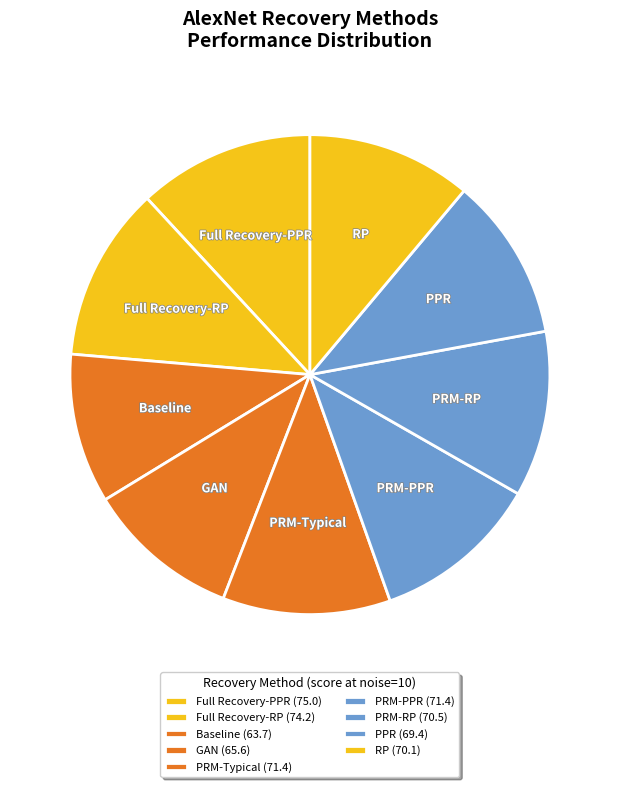

Between Baseline and Full Recovery-RP, which is larger?

Full Recovery-RP